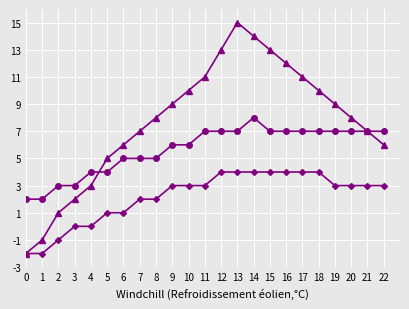

Which label corresponds to the largest value in the chart?

13